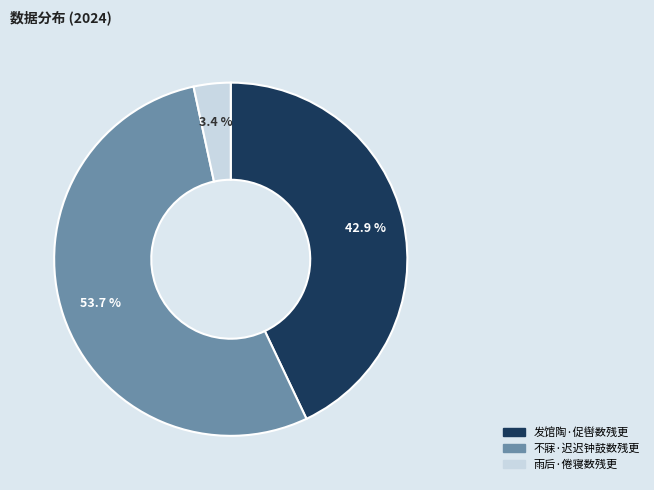

Do 不寐·迟迟钟鼓数残更 and 发馆陶·促辔数残更 together represent more than half of the pie?

Yes